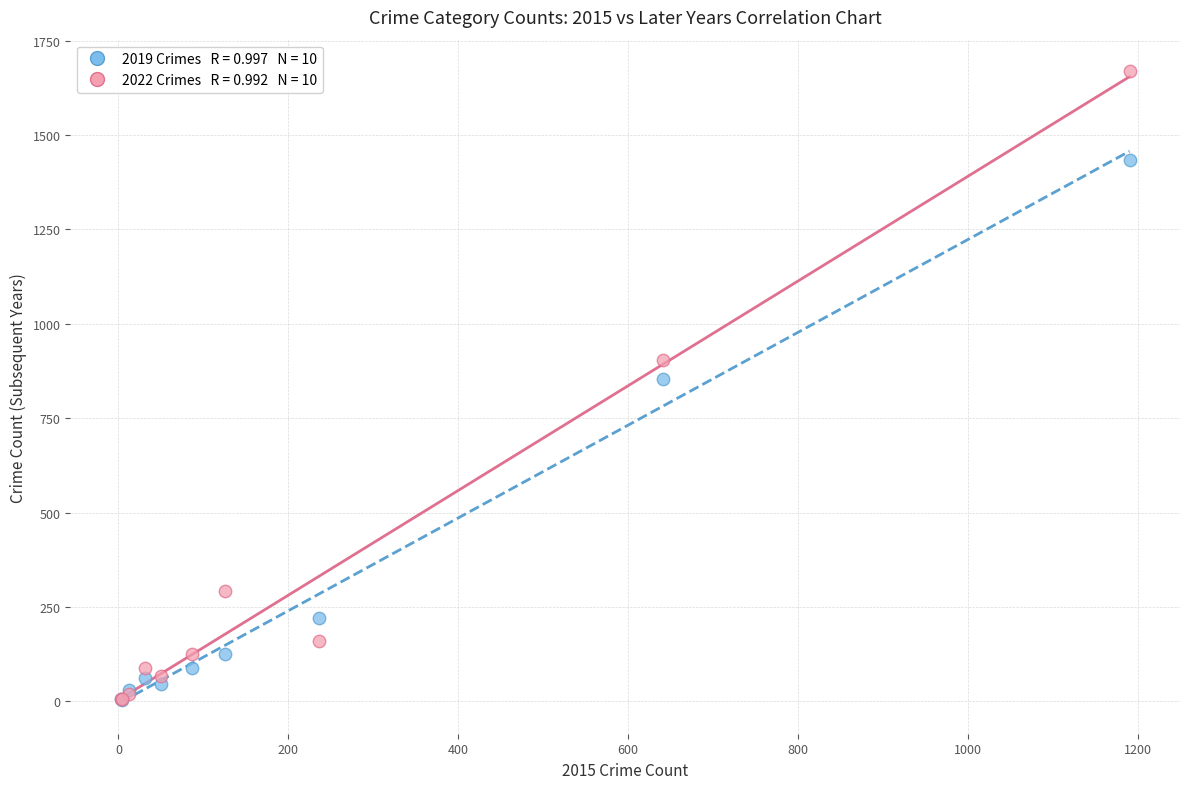

Across all series, what Y value is closest to 836?

855